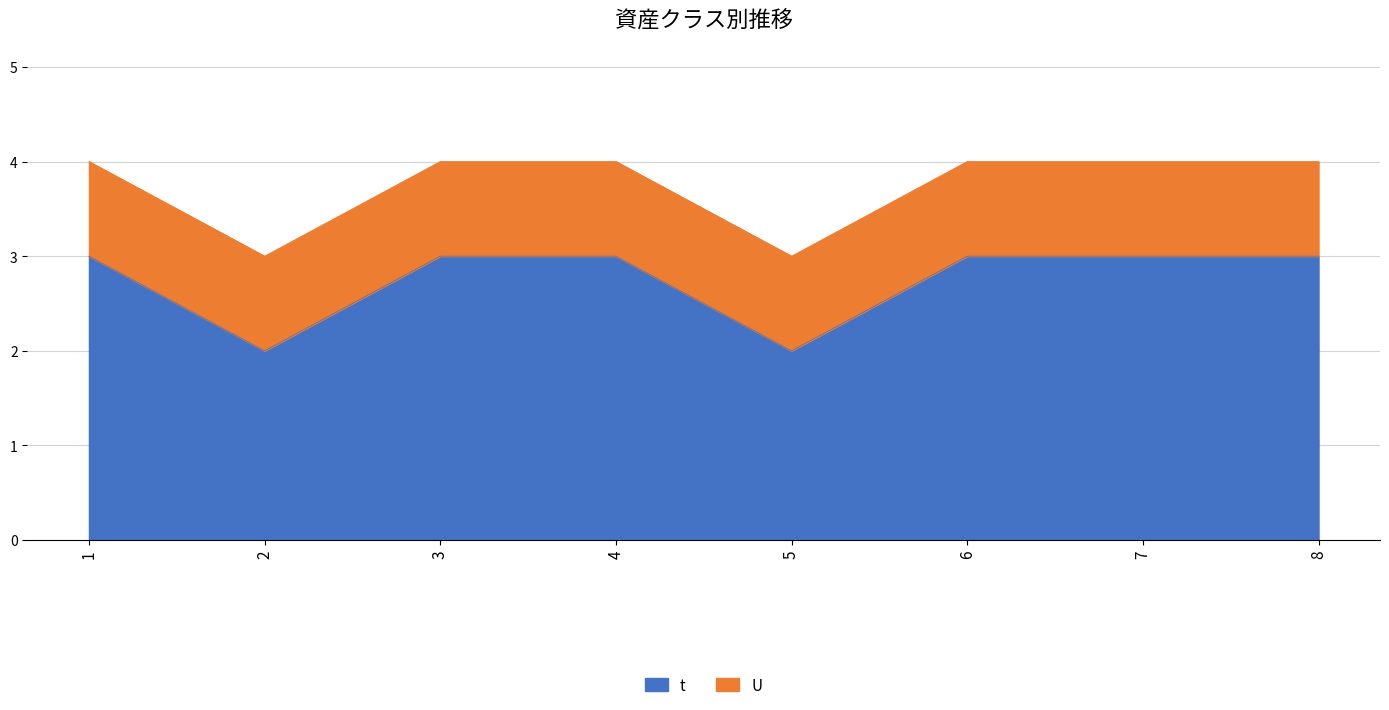

Does the chart display data point markers on the line(s)?

No